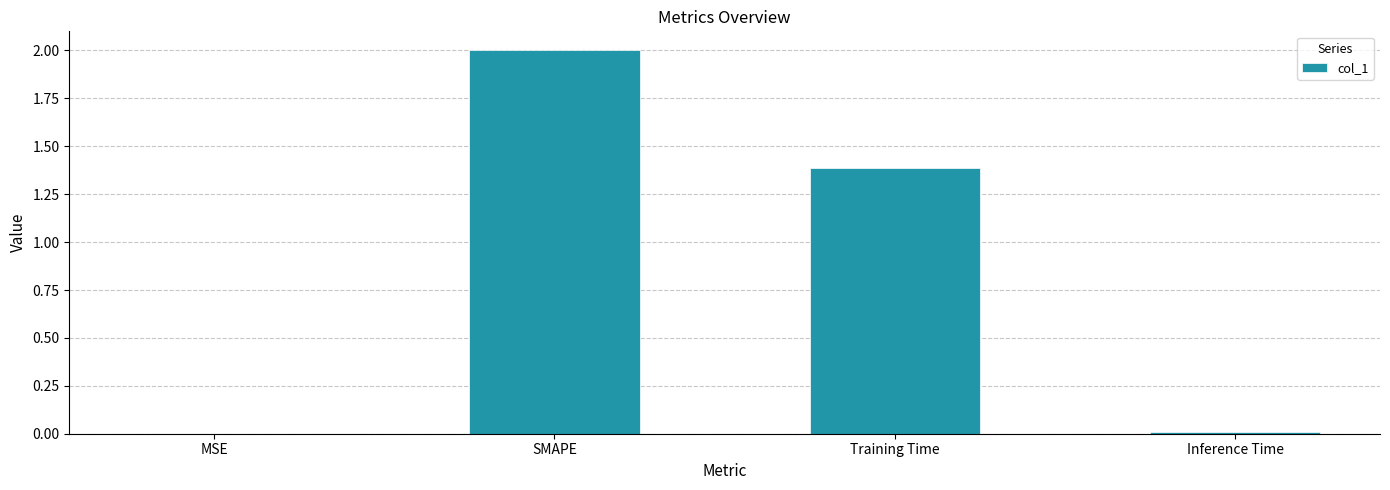

What is the difference between the values at SMAPE and MSE?

2.0